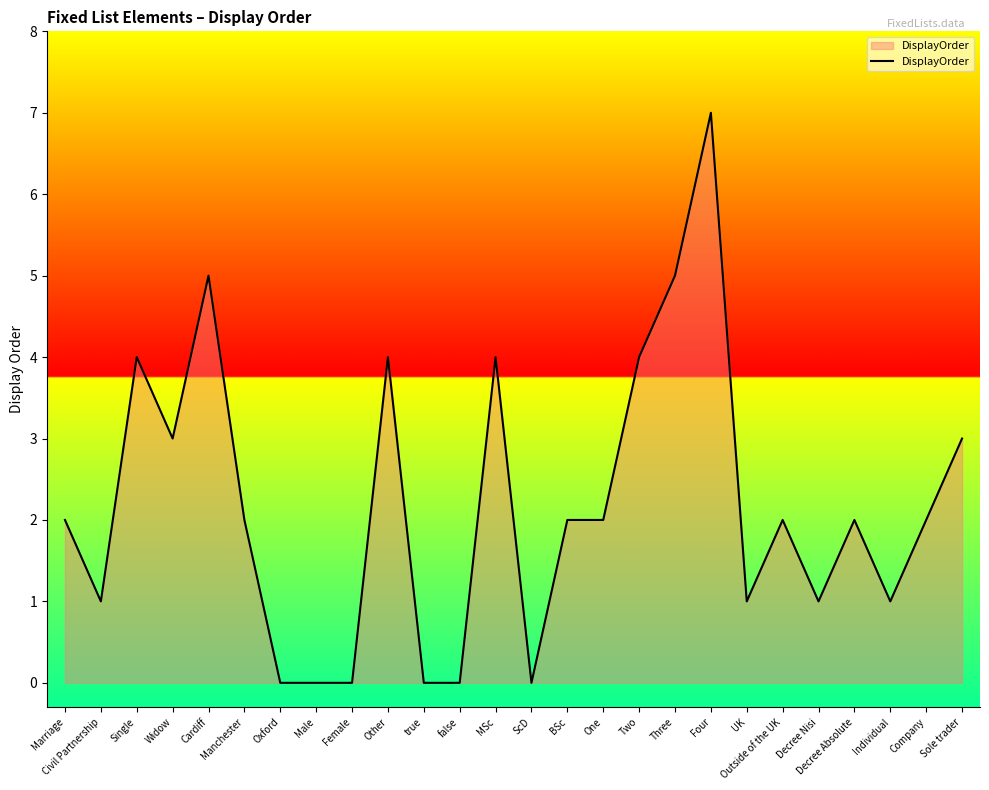

What is the average value?

2